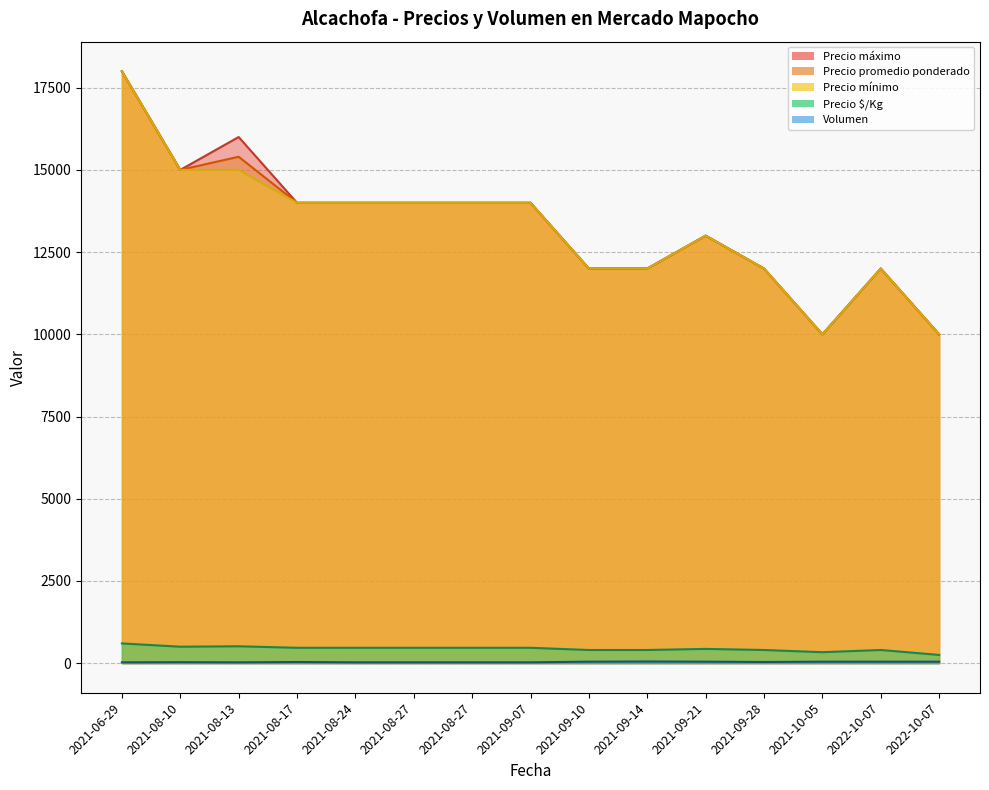

What is the value of the Precio mínimo (line) point at the 11th from the left?

13000